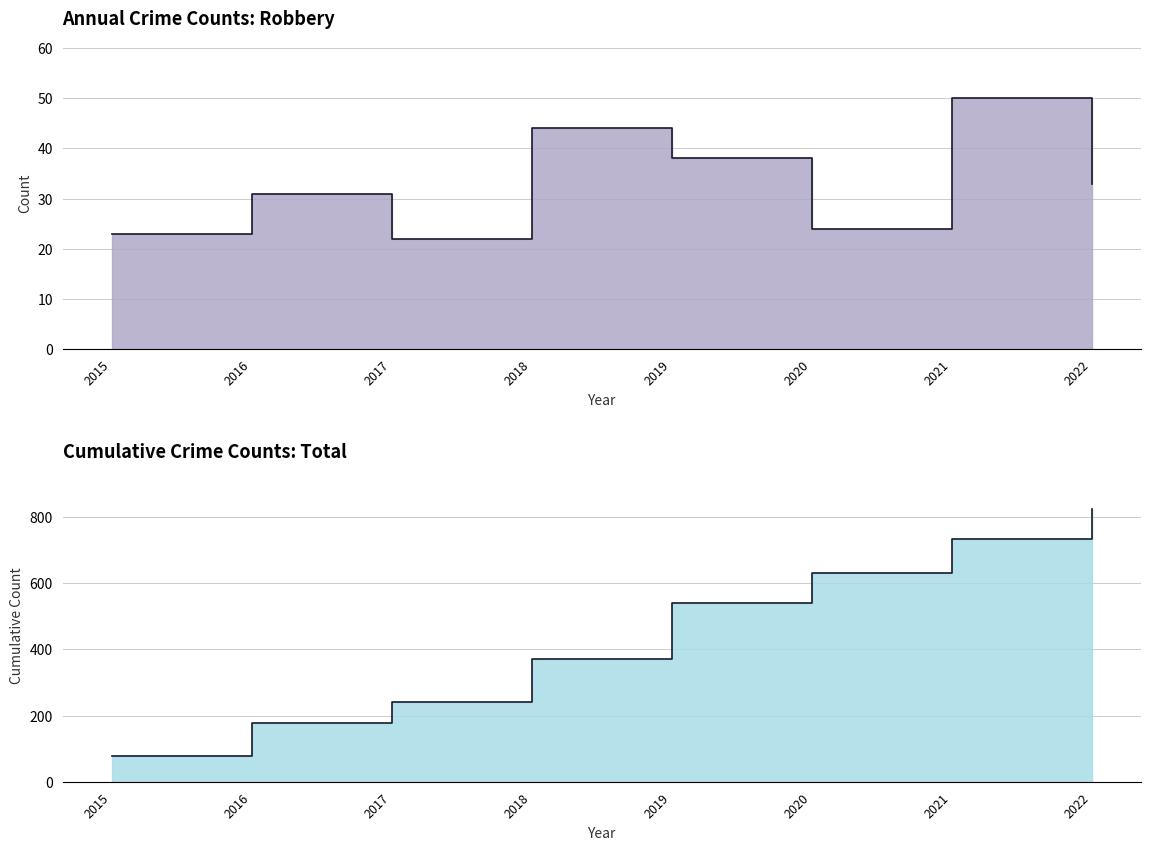

What is the value of the Cumulative Total point at the 4th from the left?

372